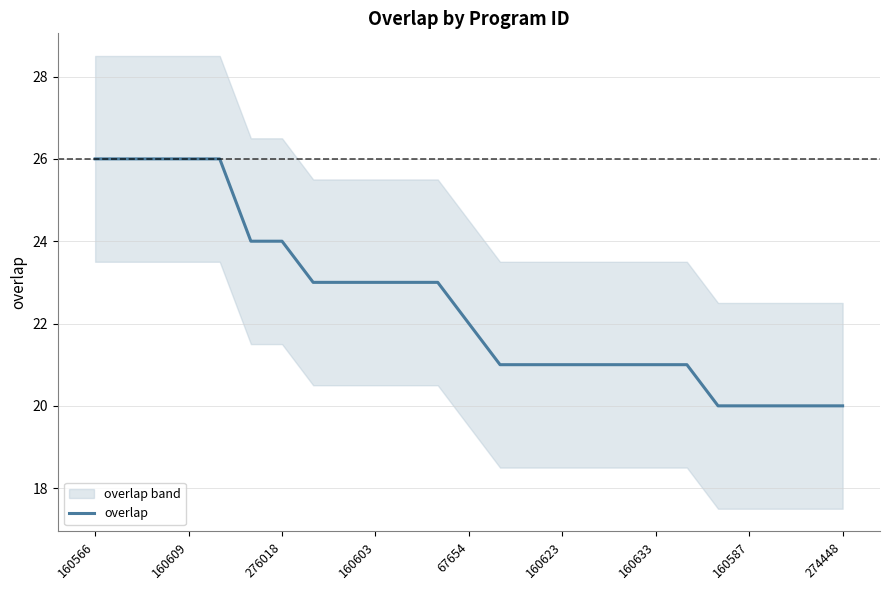

What is the value of the 21st point from the left?

20